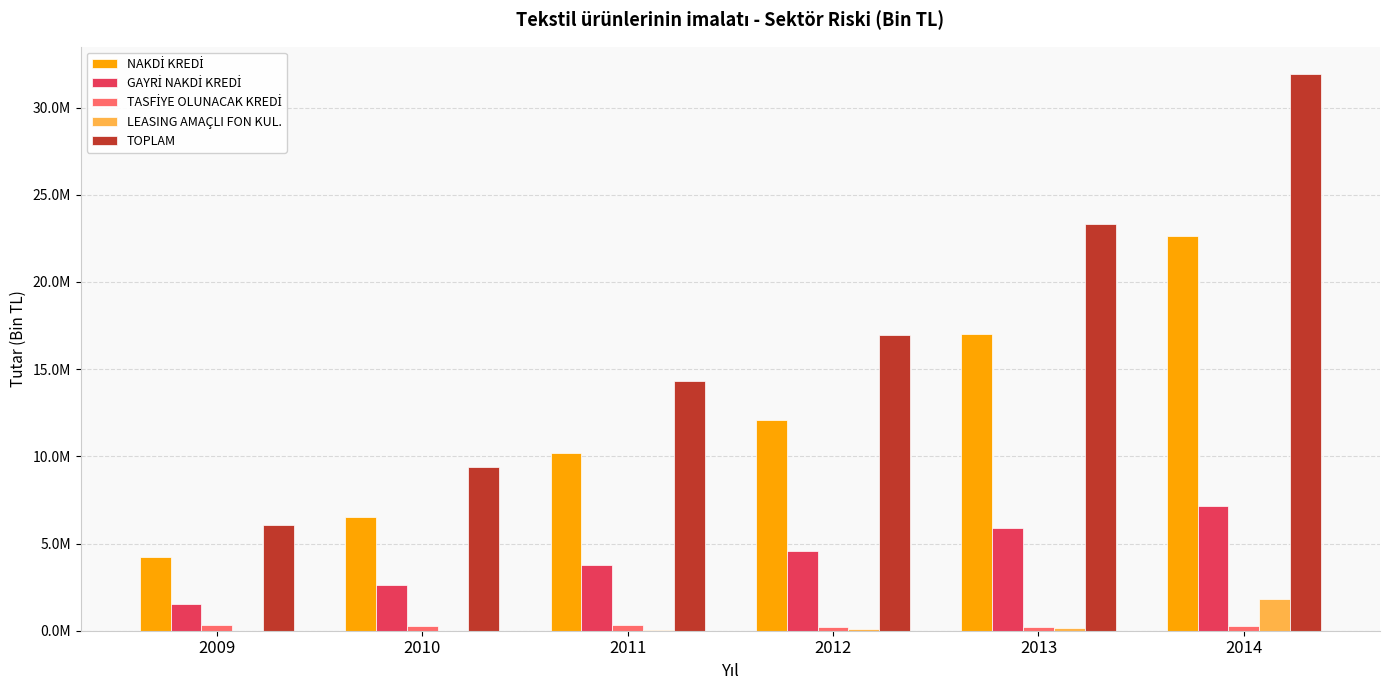

Which series has the largest range (max minus min)?

TOPLAM